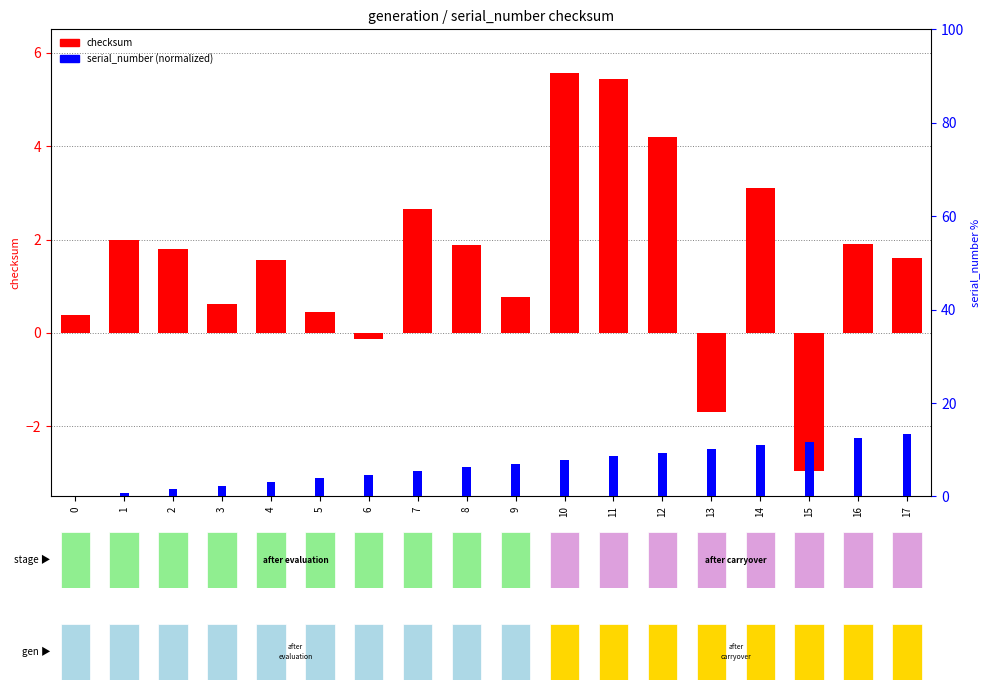

The value of serial_number (normalized) at 4 is 3.1. True or false?

True